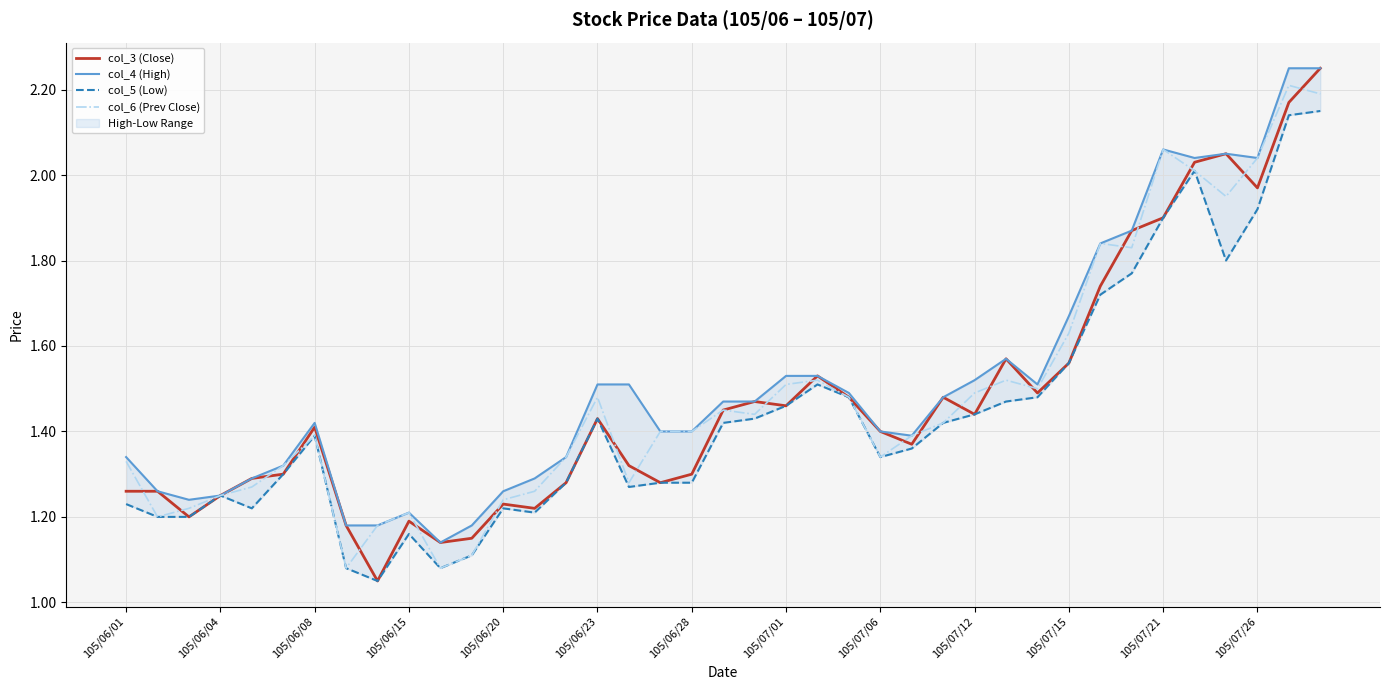

True or false: col_6 (Prev Close) has a value of 0.4 at 29.

False